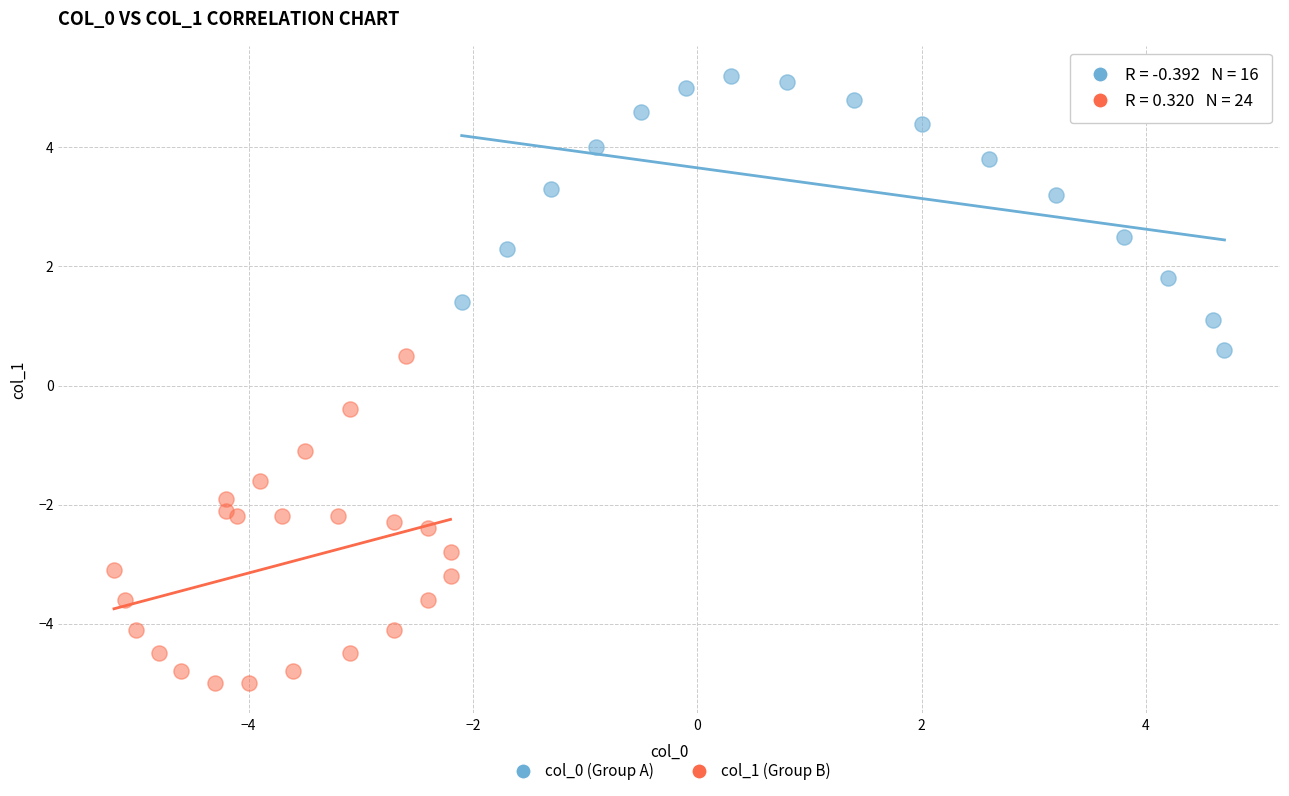

Which series reaches the minimum Y coordinate?

col_1 (Group B)